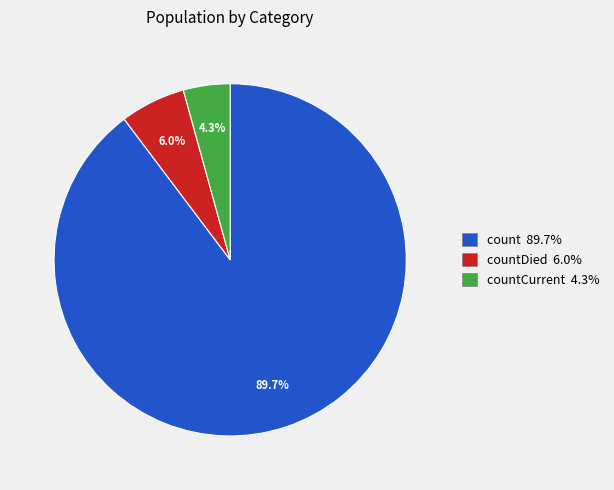

Which slice is the largest?

count 89.7%